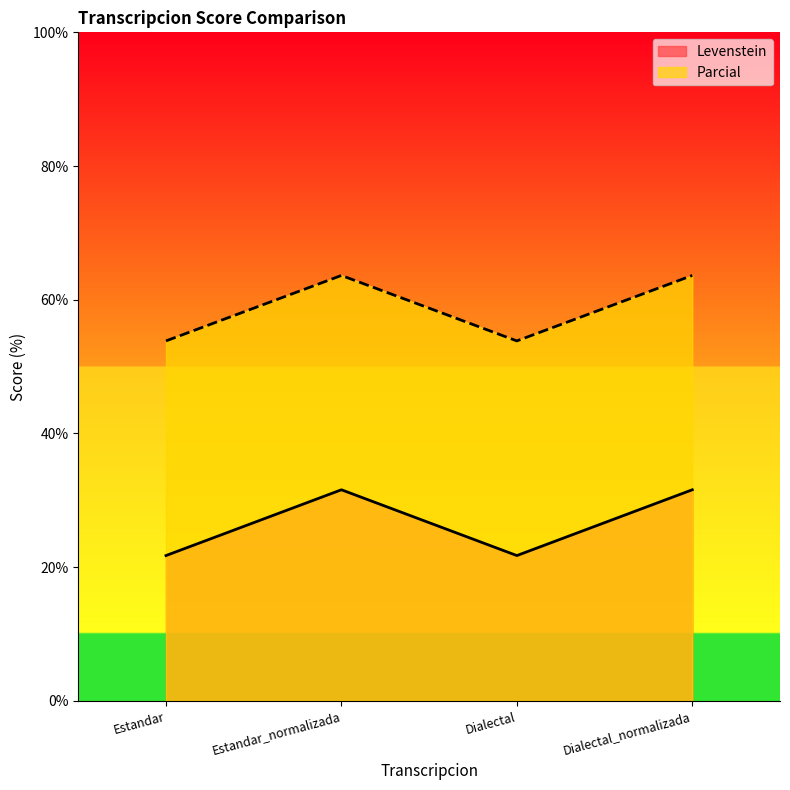

What is the label of the 1st point from the right?

Dialectal_normalizada